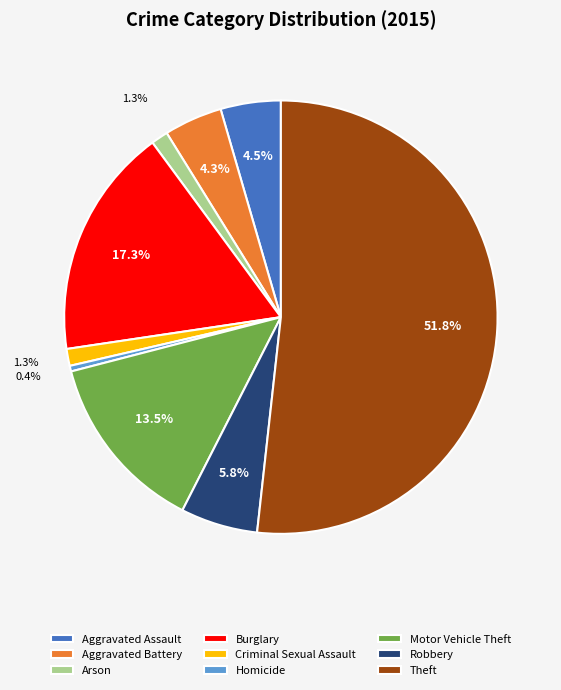

Which slice represents more than half of the pie?

Theft